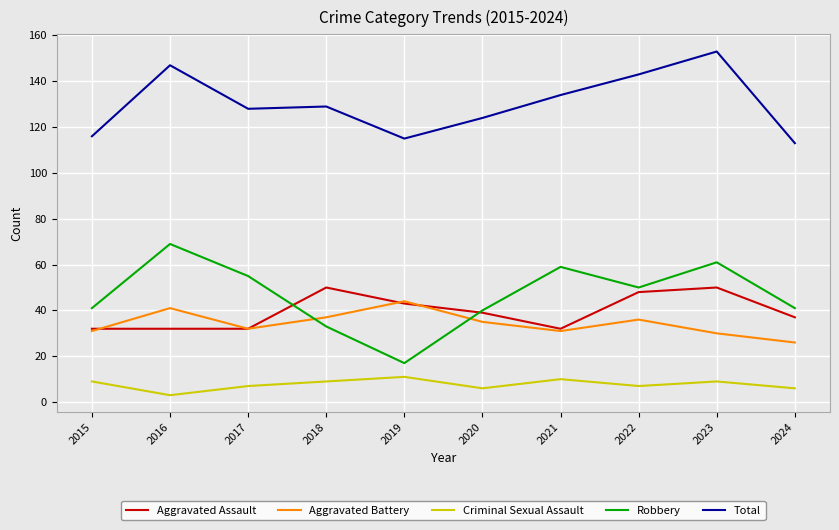

True or false: Total and Criminal Sexual Assault intersect in this chart.

False